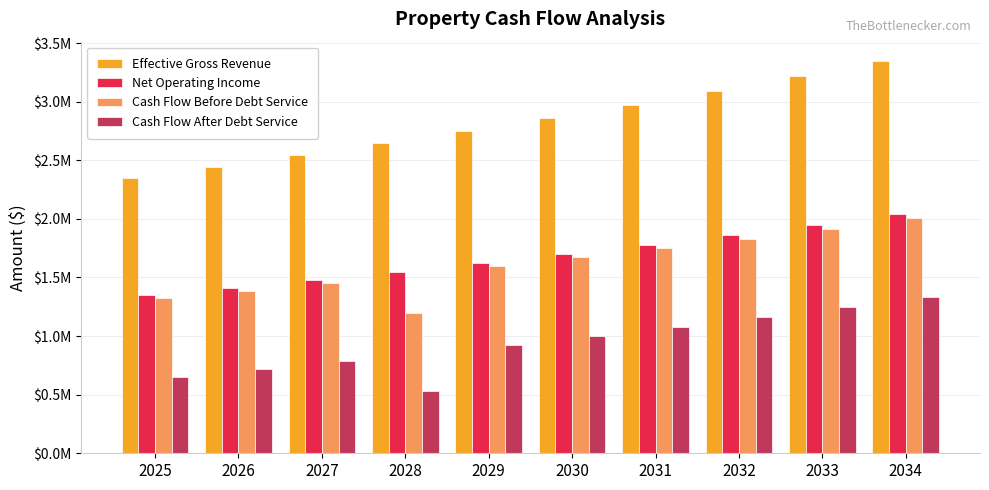

Rank the categories by Effective Gross Revenue value from lowest to highest.

2025, 2026, 2027, 2028, 2029, 2030, 2031, 2032, 2033, 2034